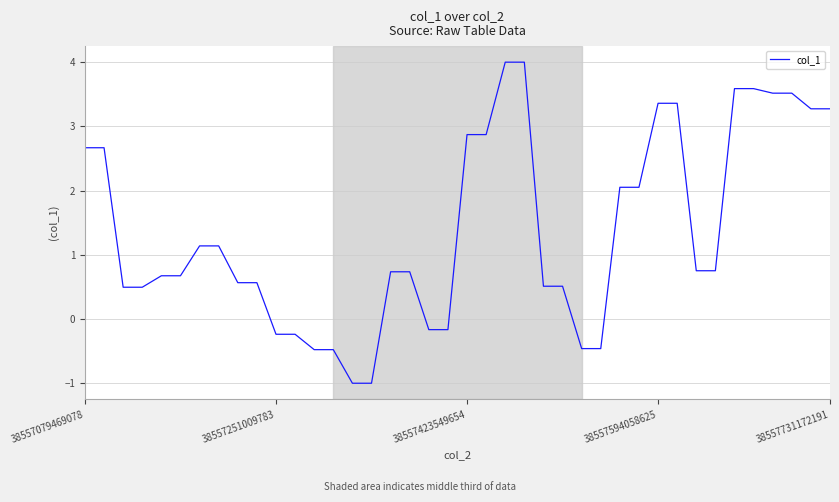

What is the greatest value displayed?

4.0